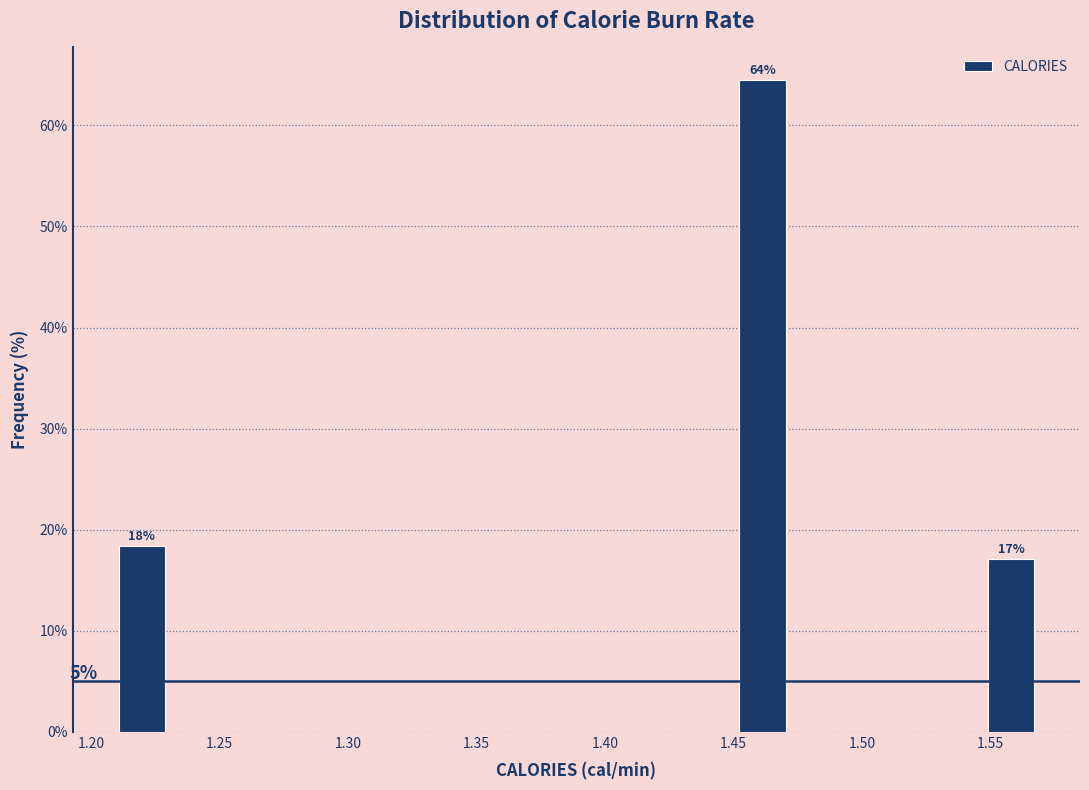

Over which range of the x-axis is the bar tallest?

1.450 to 1.475